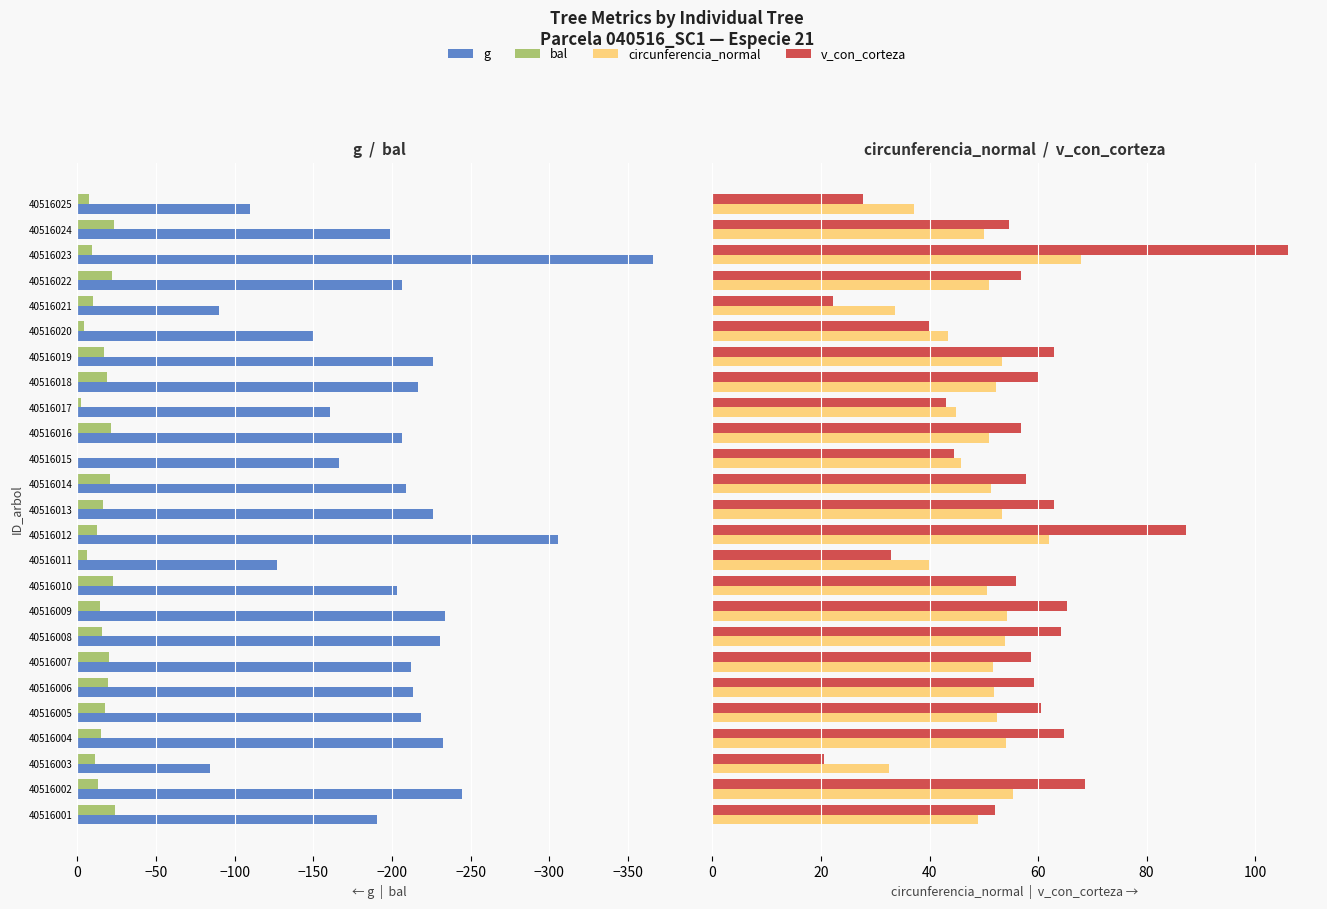

At how many categories does at least one series exceed -315?

25